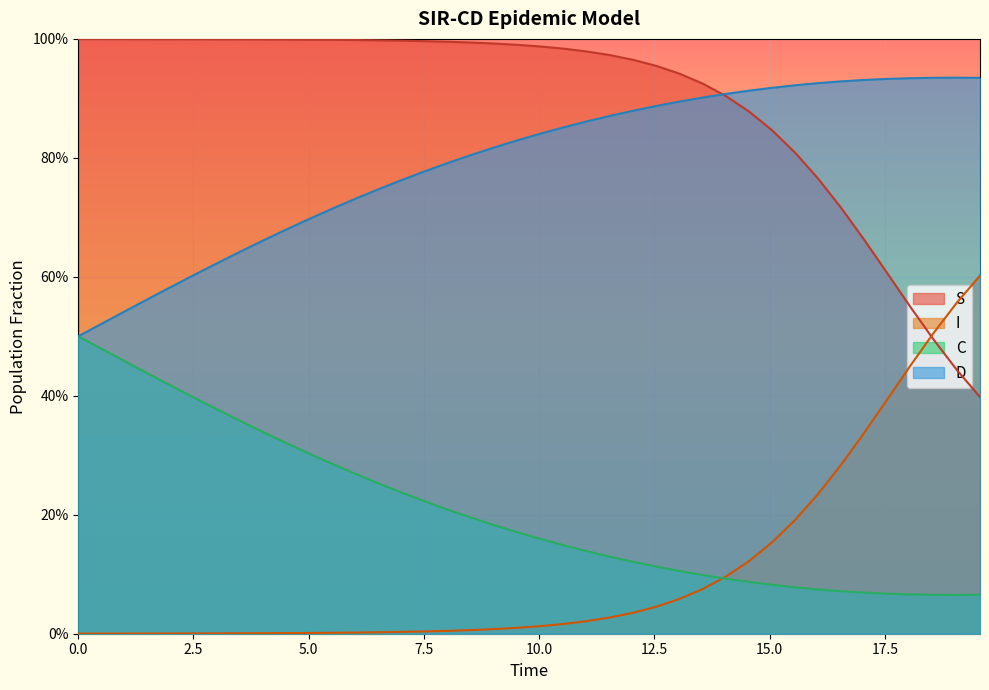

What is the value of the S point at the 29th from the left?

0.9